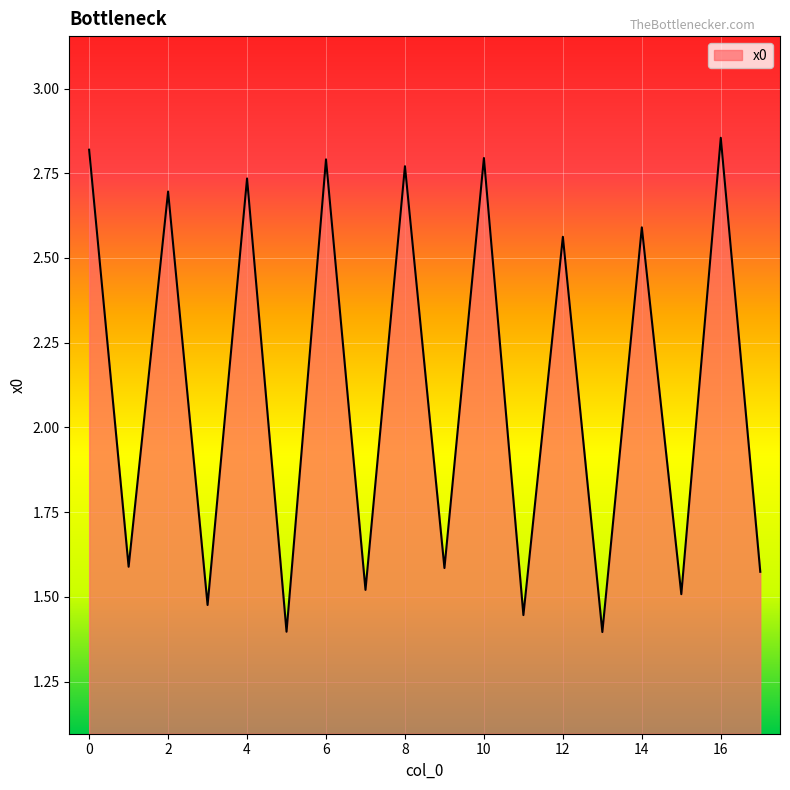

Where is the first local minimum?

1